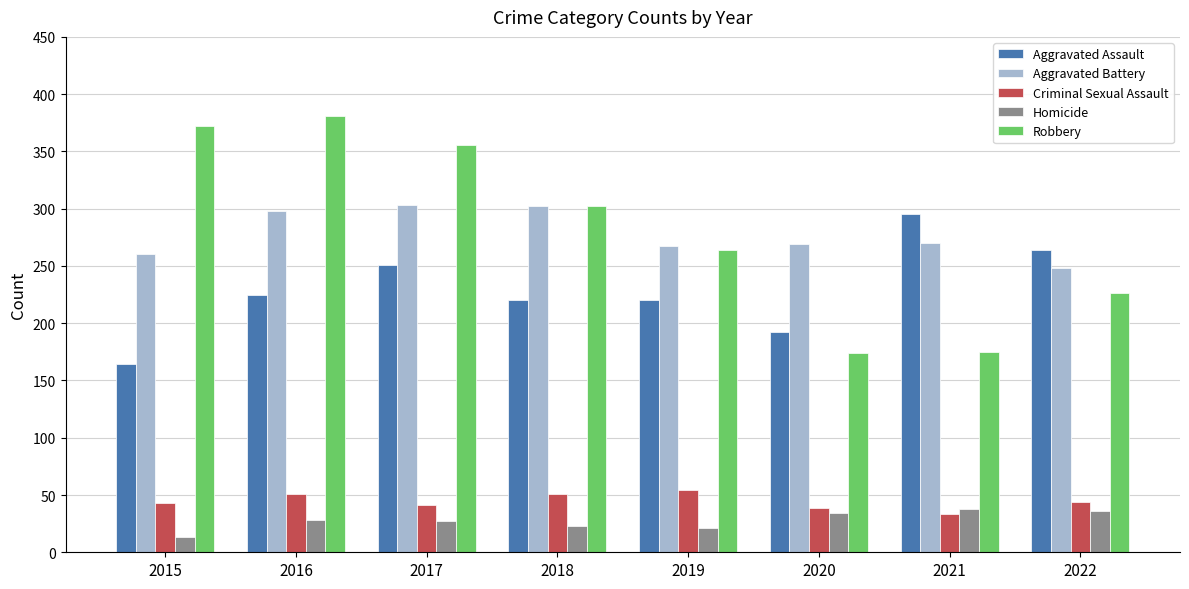

How many distinct data groups are displayed?

5